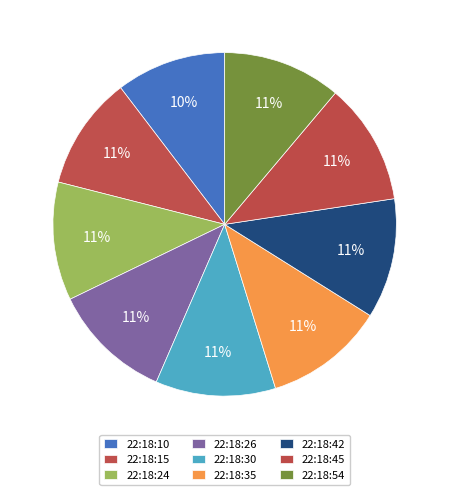

Does 22:18:42 account for over 50% of the chart?

No